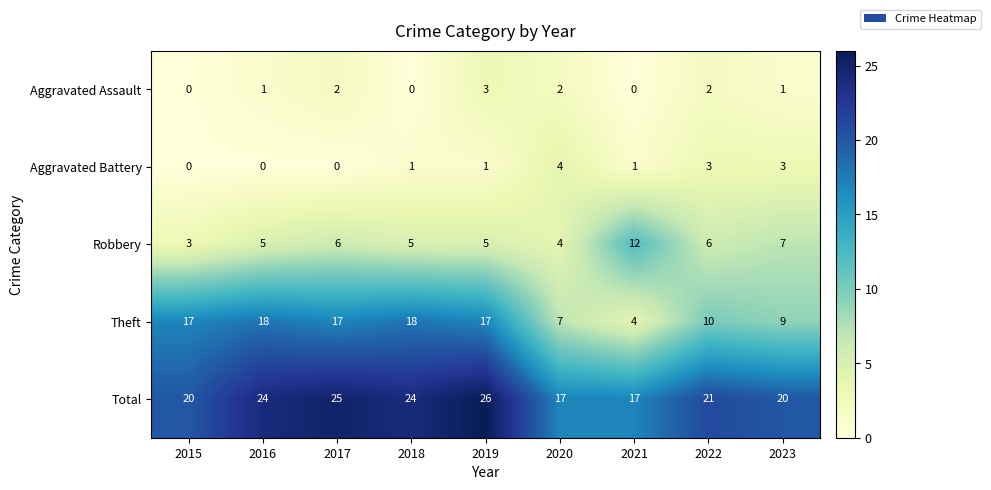

At which category is the sum across all series the highest?

2019